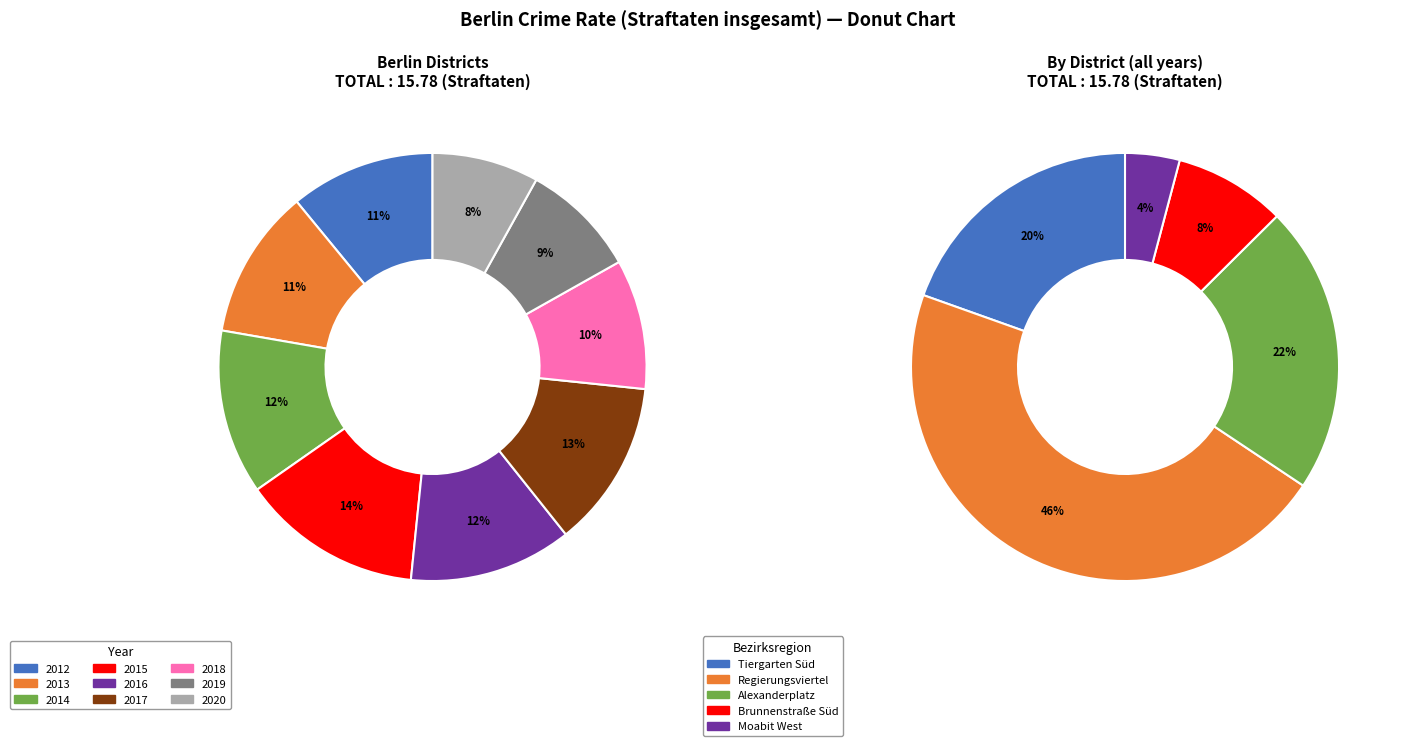

Between 2013 and 2014, which series saw the biggest shift?

Regierungsviertel